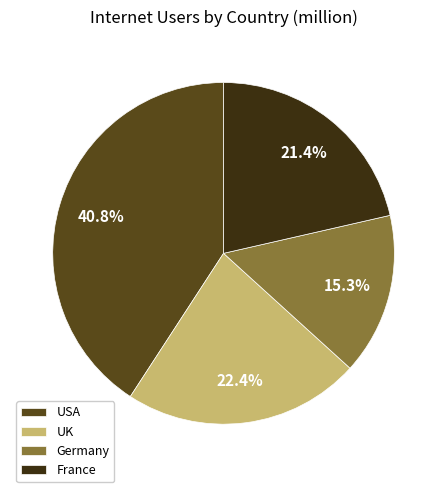

What percentage is the UK slice, to the nearest percent?

22%